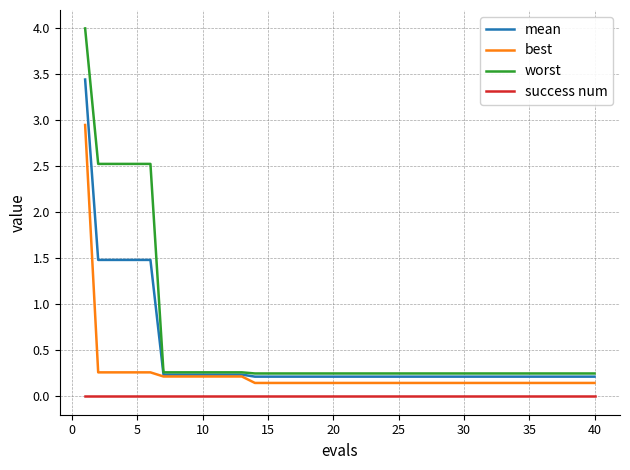

What is the sum of all worst values?

25.2